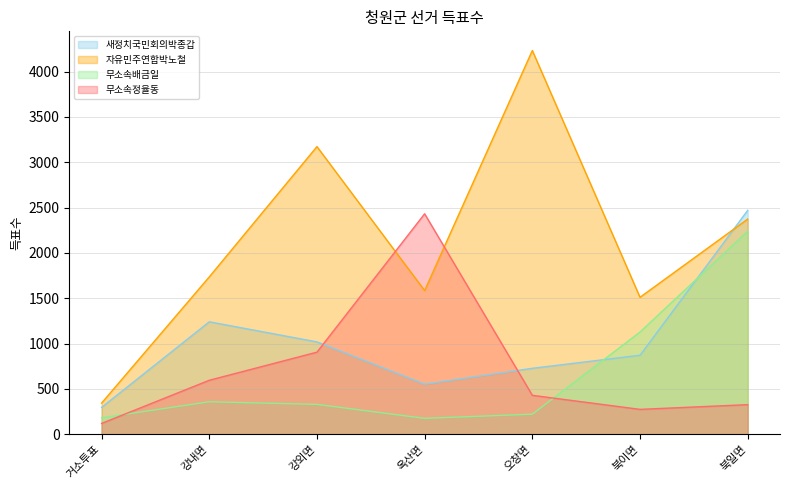

True or false: 새정치국민회의박종갑 has more than 1 interior local peaks.

False